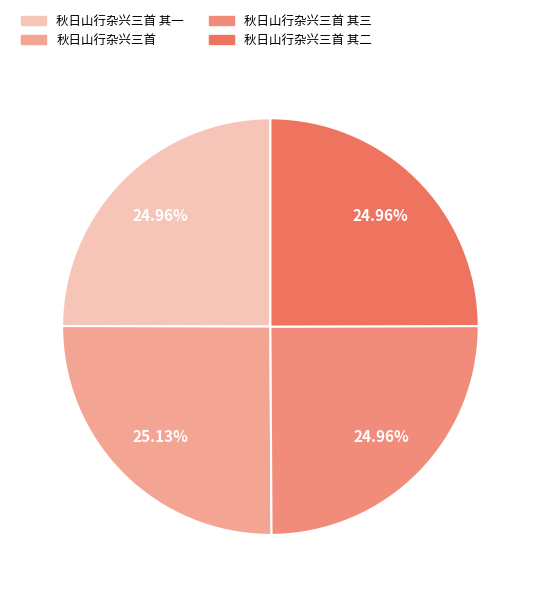

Rank the categories by value from lowest to highest.

秋日山行杂兴三首 其一, 秋日山行杂兴三首 其二, 秋日山行杂兴三首 其三, 秋日山行杂兴三首